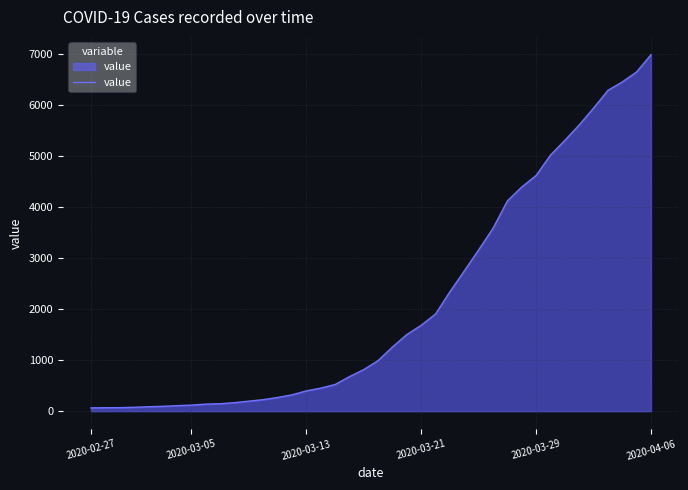

What is the minimum value shown in the chart?

64